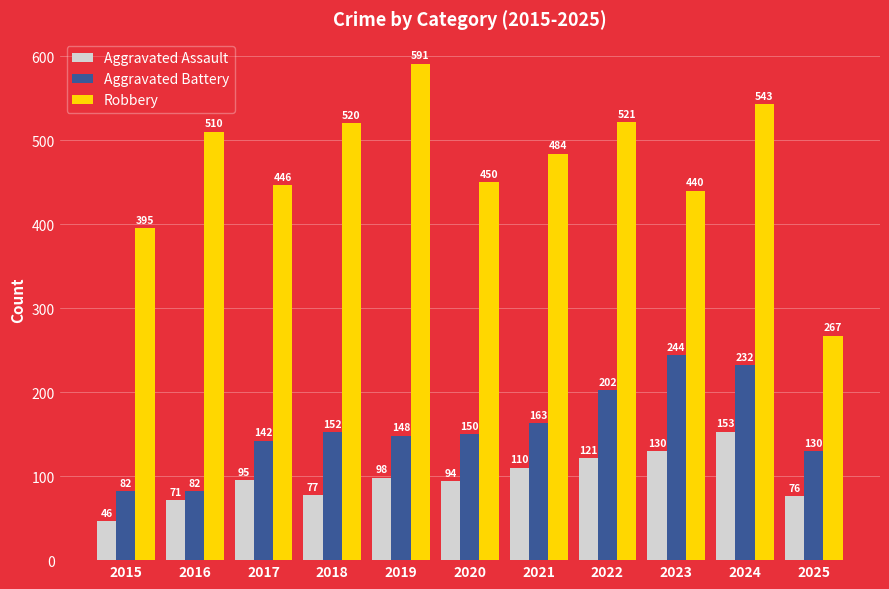

What is the value of the Aggravated Battery bar at the 5th from the left?

148